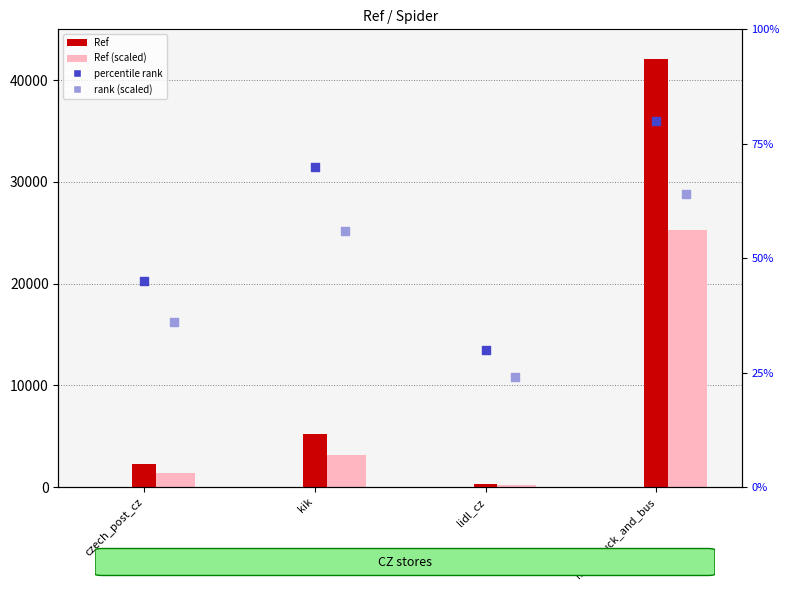

At which category is the sum across all series the highest?

man_truck_and_bus